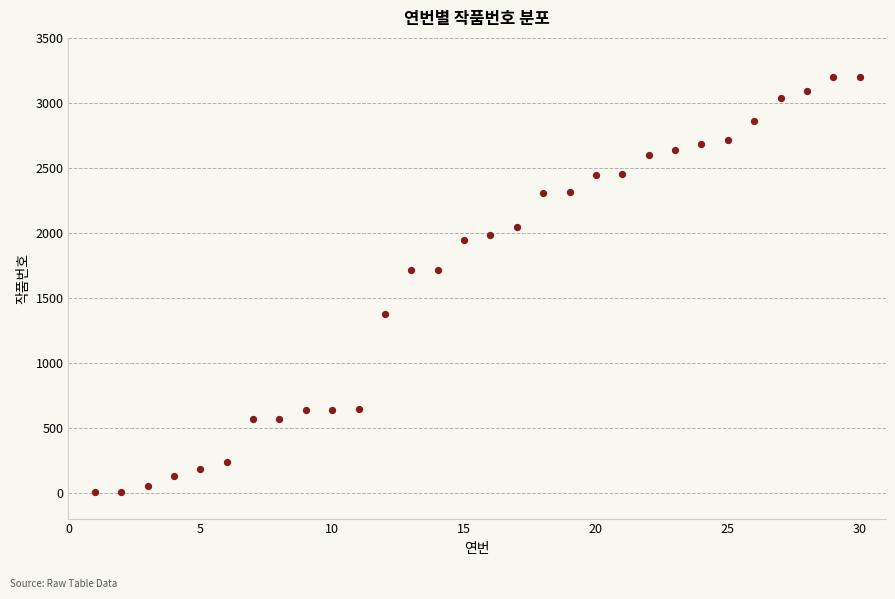

What is the range of Y values (max minus min)?

3196